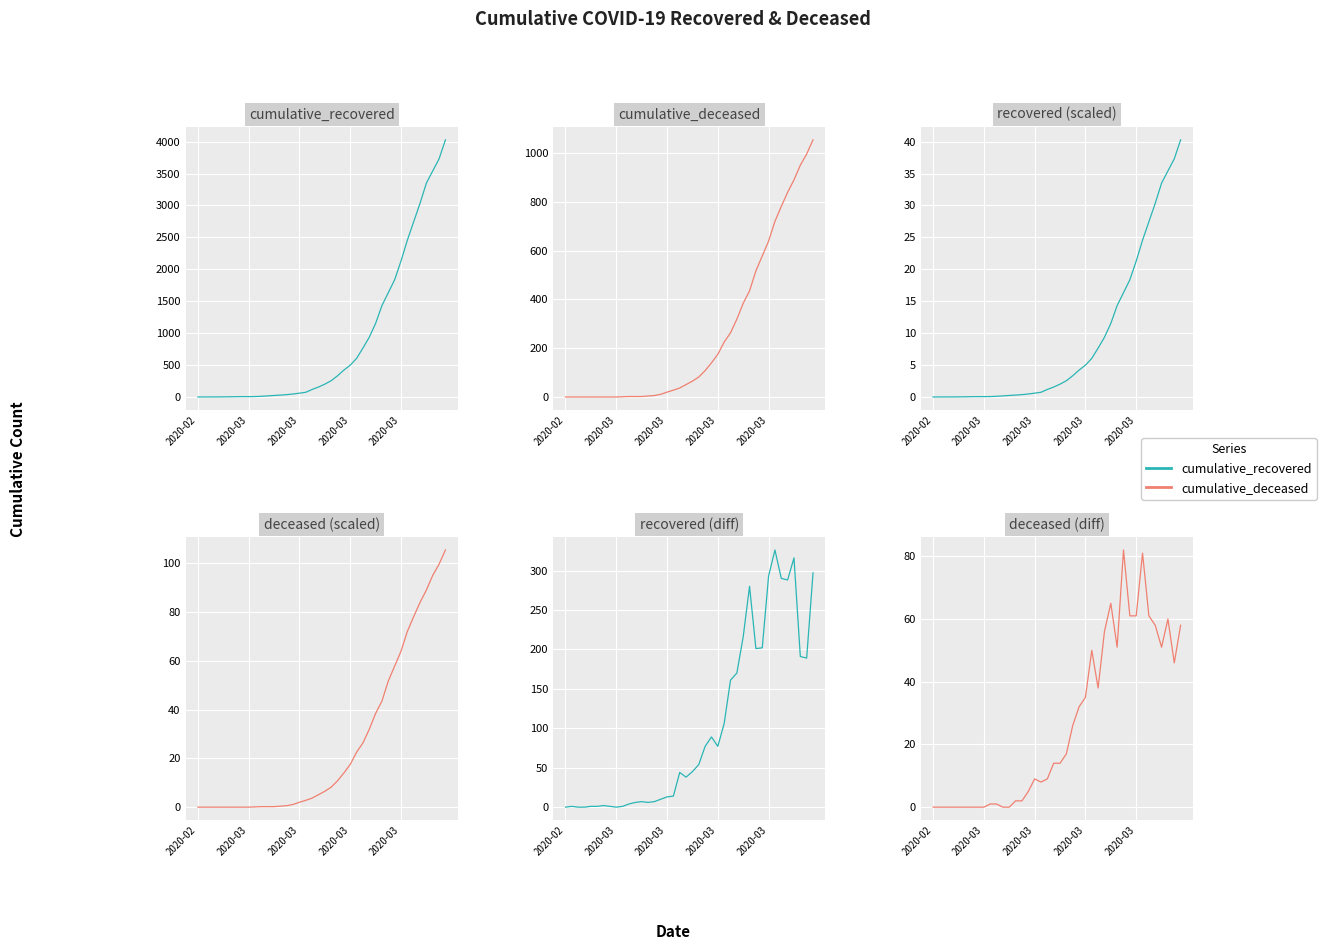

How many distinct data groups are displayed?

2